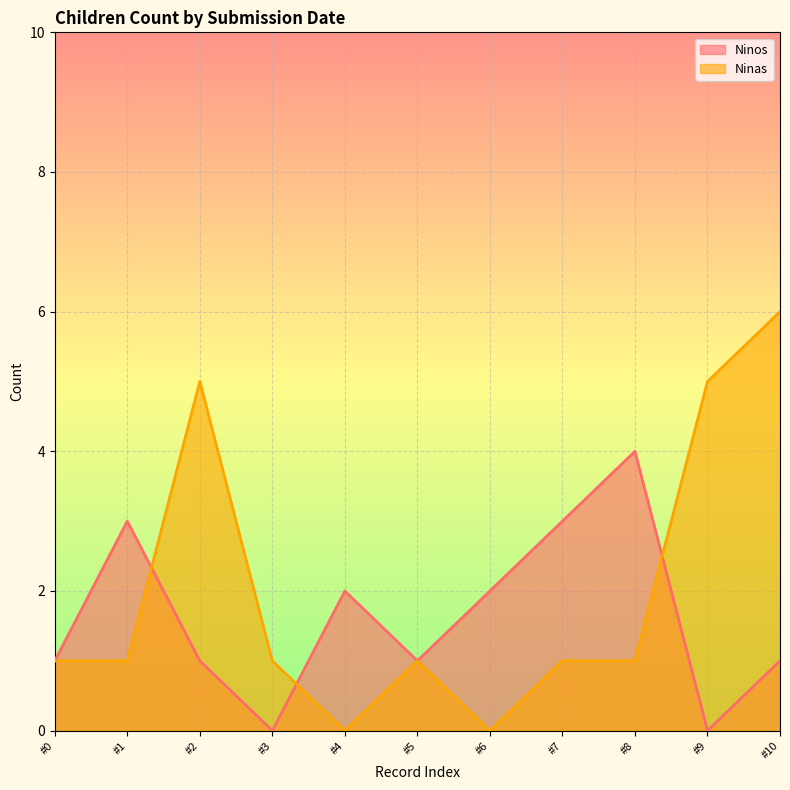

What is the difference between the Ninos values at #9 and #6?

2